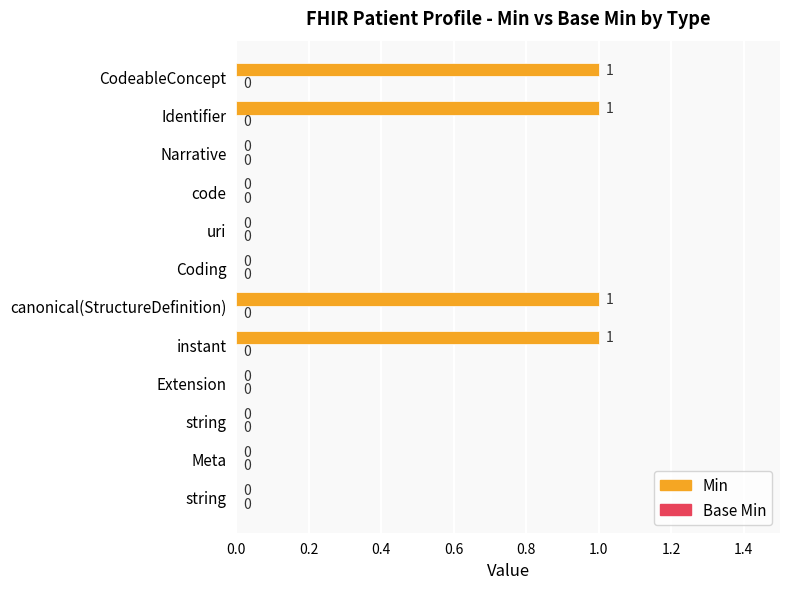

How many positive values are there?

4